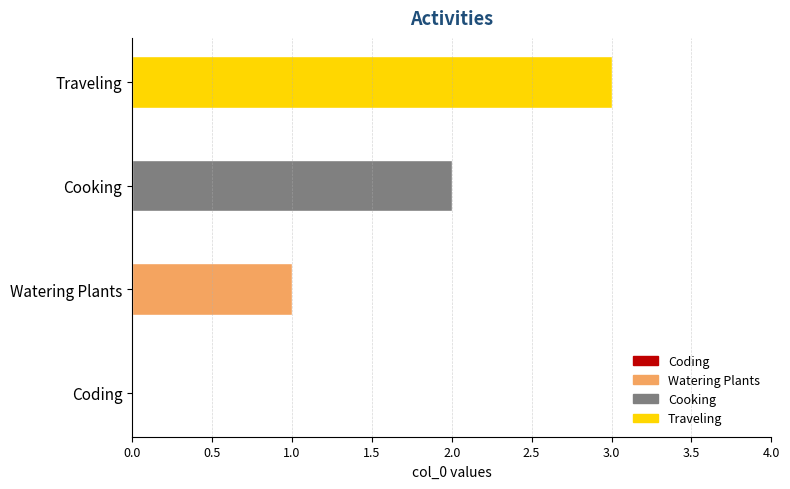

Does the chart contain any negative values?

No